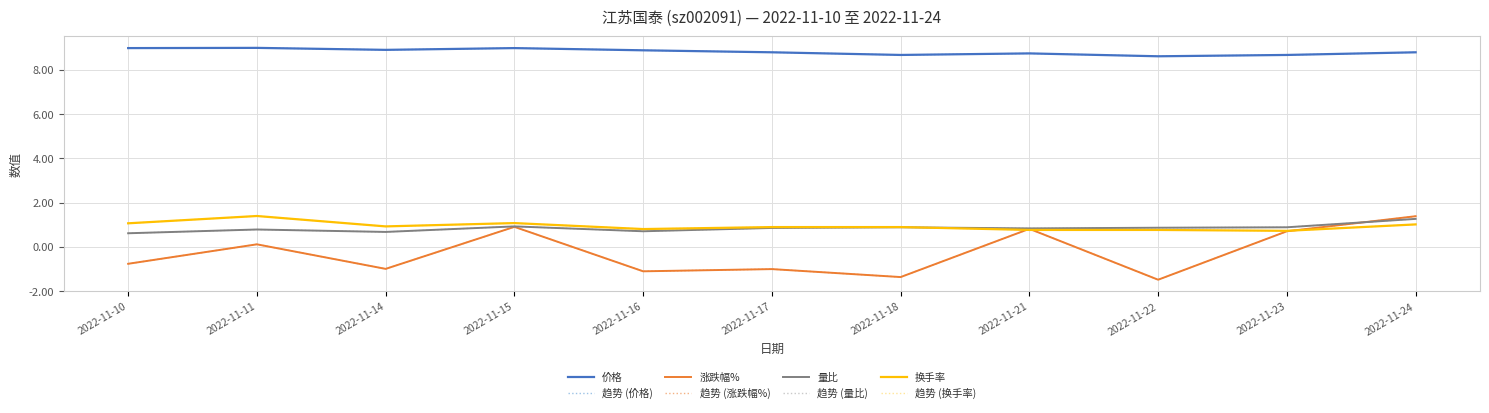

What is the sum of all 量比 values?

9.2